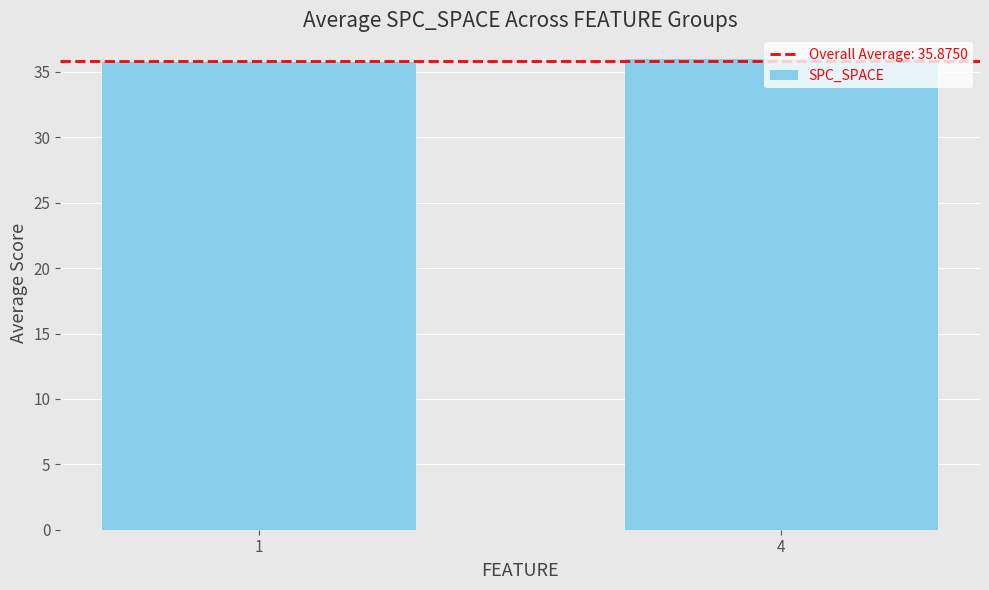

Reading right to left, what are all the values shown in this chart?

4=36.0	1=35.8